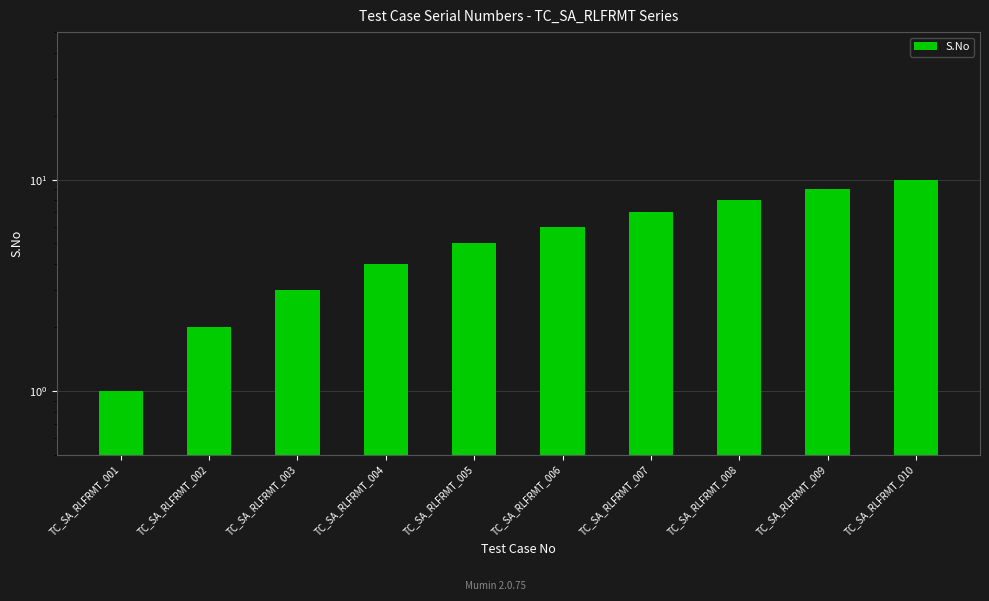

How many data points does each series have?

10